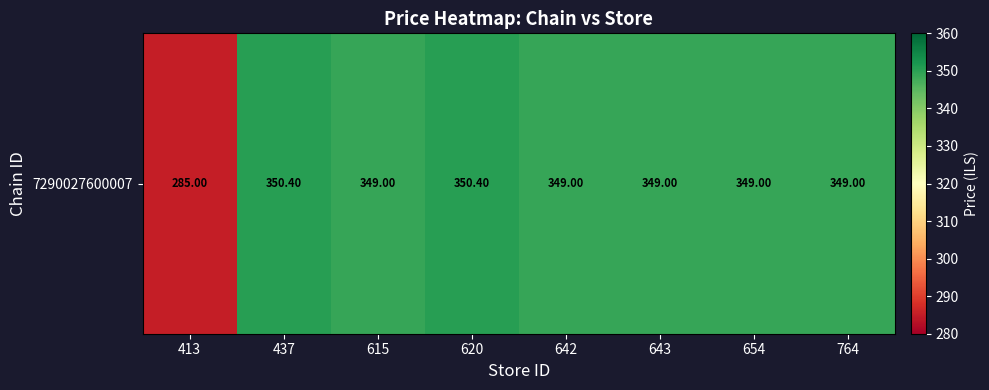

How many data points does each series have?

8